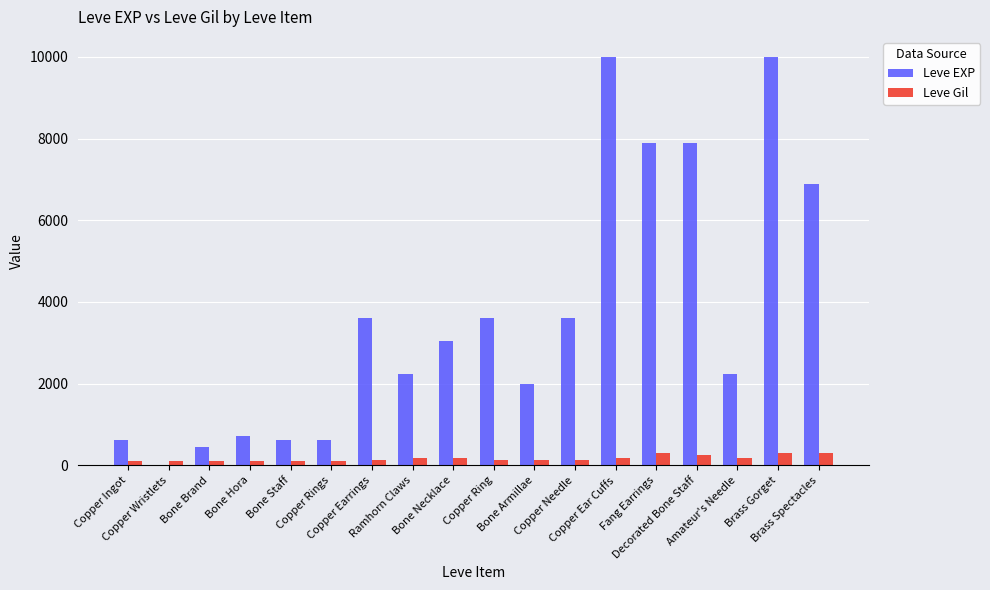

What is the sum of all Leve EXP values?

65961